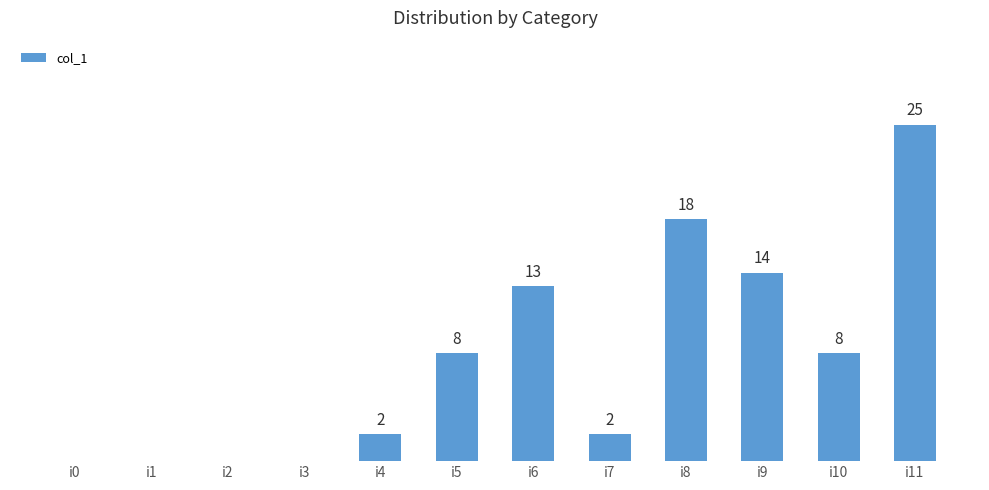

Where is the data nearest to the value 12?

i6